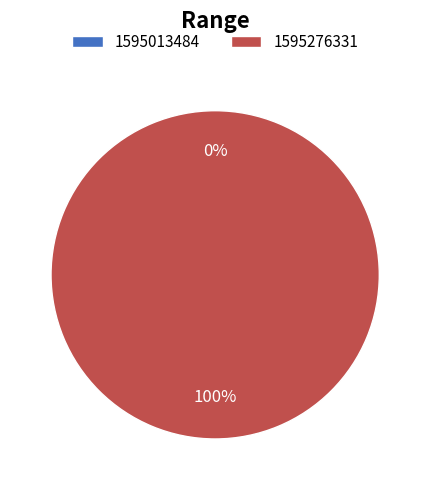

How many segments does this pie chart have?

2